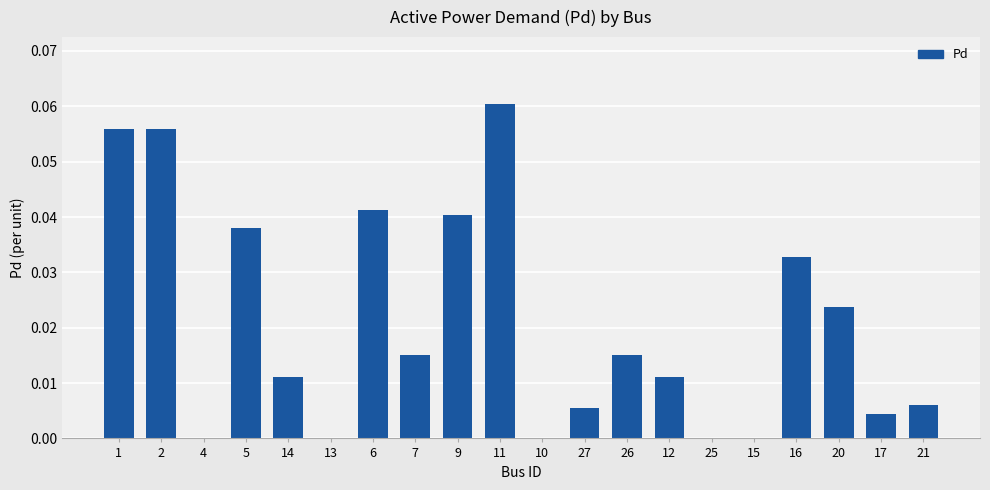

Which has a higher value, 4 or 14?

14